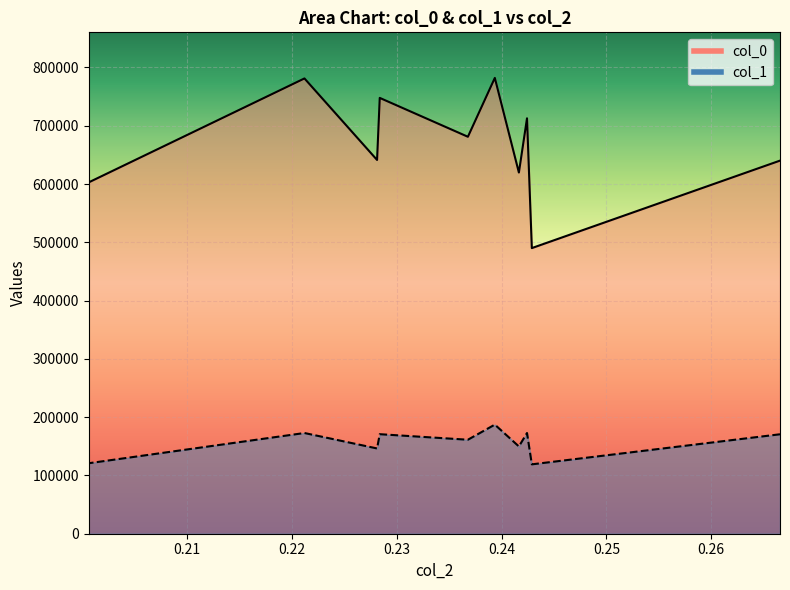

At which category is the sum across all series the highest?

0.2393555811